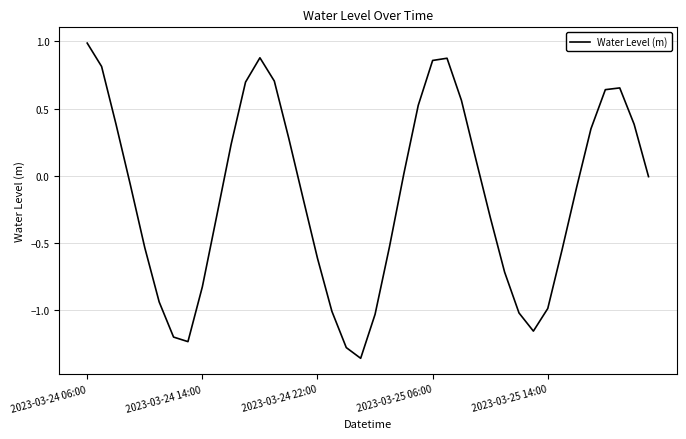

What is the greatest value displayed?

1.0